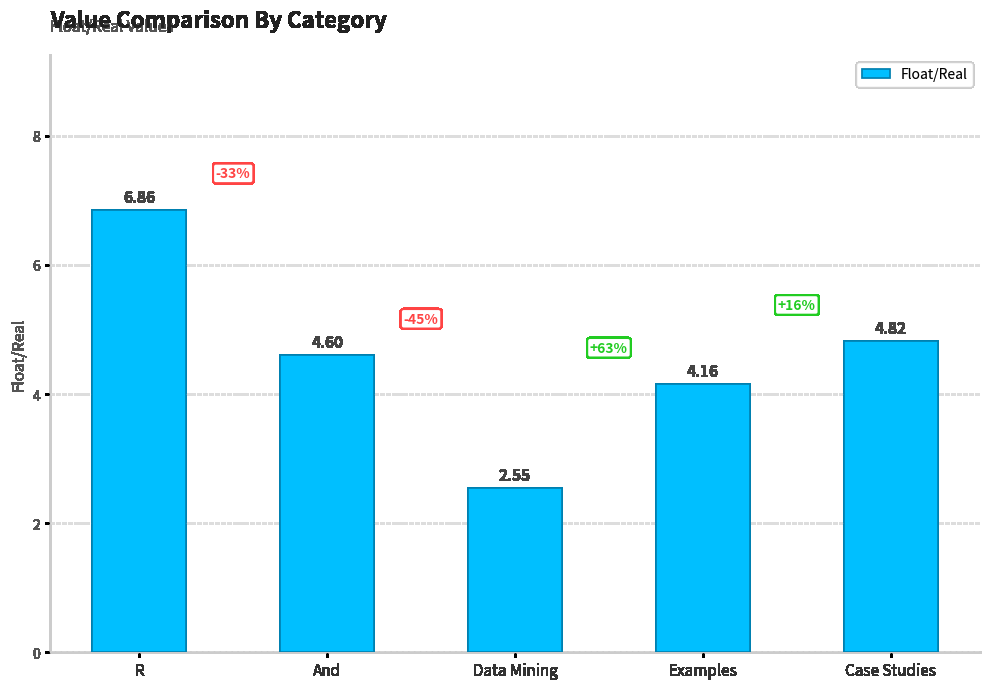

What is the sum of the values at Examples and And?

8.8